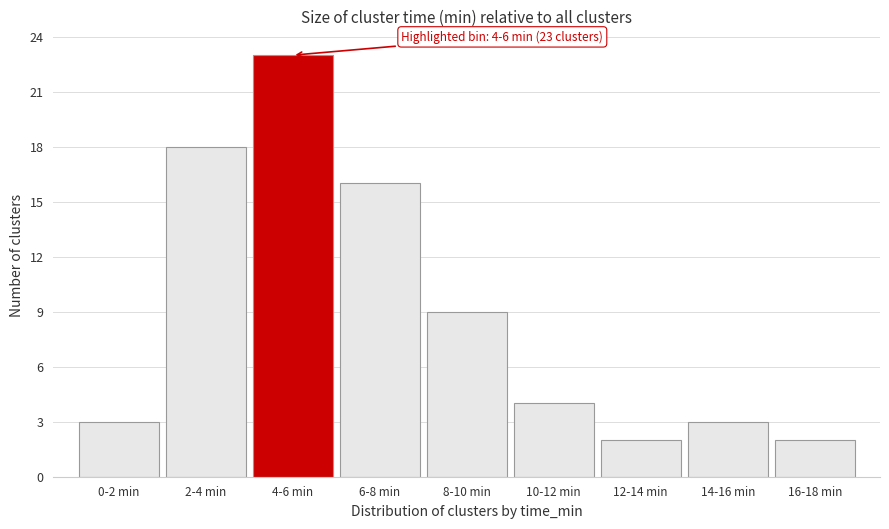

Reading left to right, transcribe all the data shown in this chart.

0-2 min=3	2-4 min=18	4-6 min=23	6-8 min=16	8-10 min=9	10-12 min=4	12-14 min=2	14-16 min=3	16-18 min=2